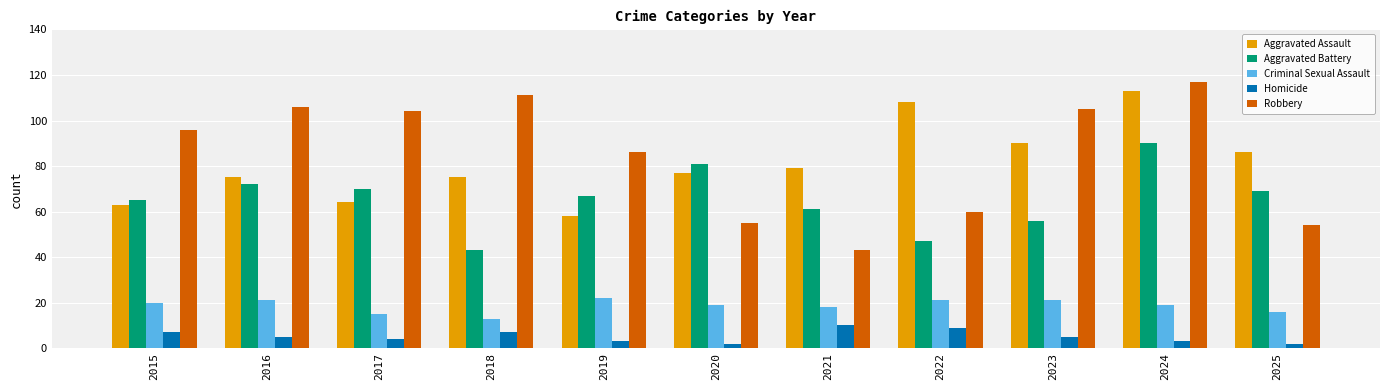

What is the minimum value for Robbery?

43